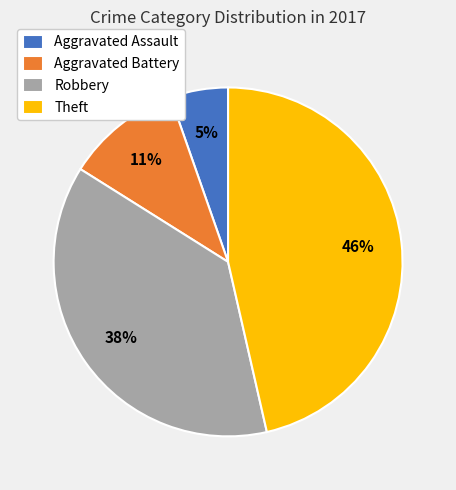

True or false: Aggravated Battery accounts for 11% of the total.

True